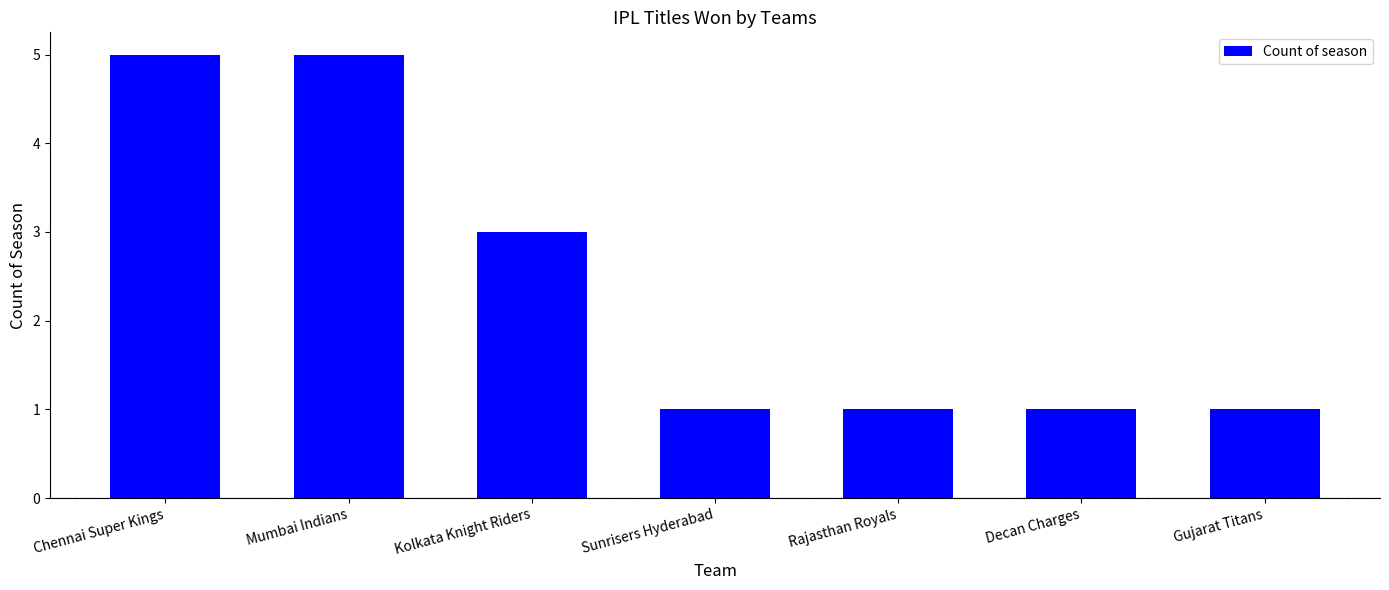

How many bars are there in total?

7